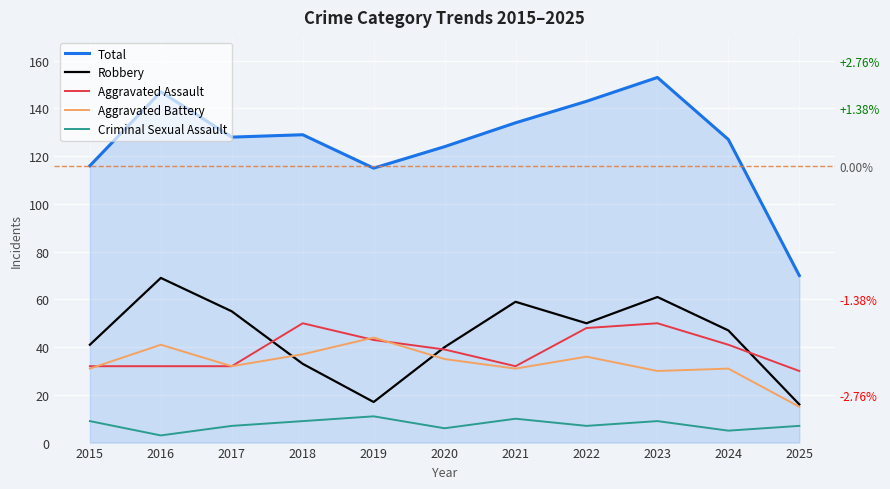

What is the lowest value of the Aggravated Assault series?

30